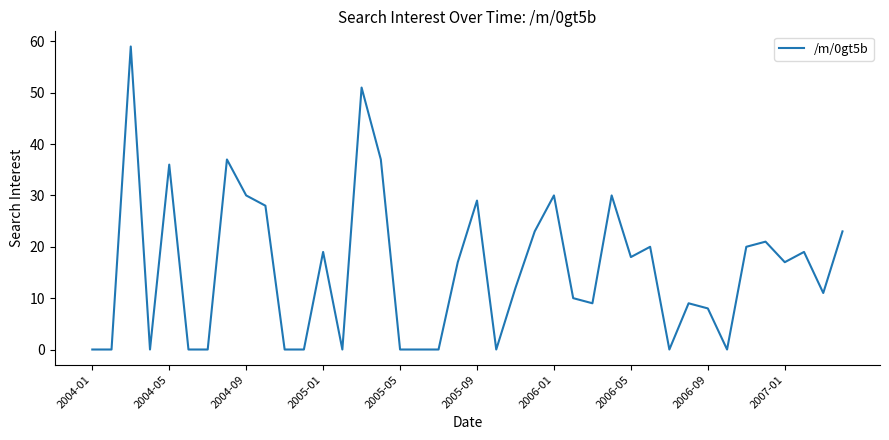

What is the maximum value shown in the chart?

59